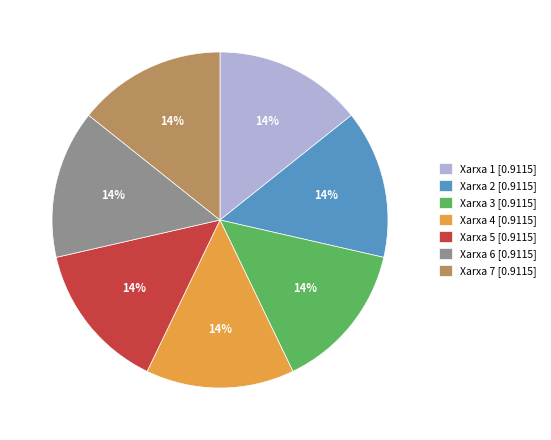

What percentage is the Xarxa 1 slice, to the nearest percent?

14%